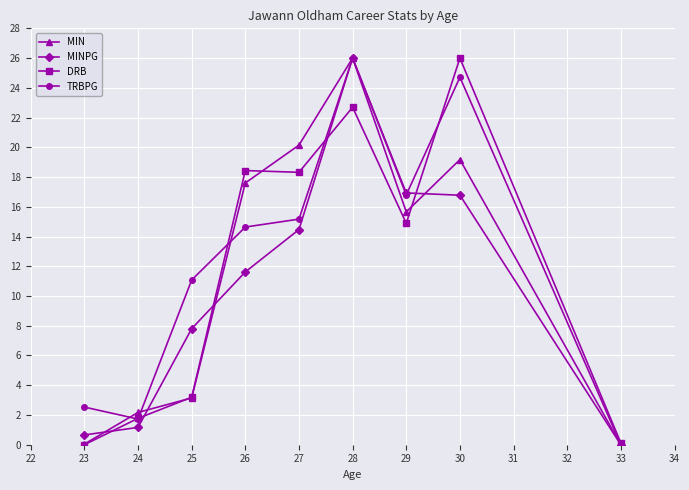

What is the difference between the highest and lowest values at 26?

6.8